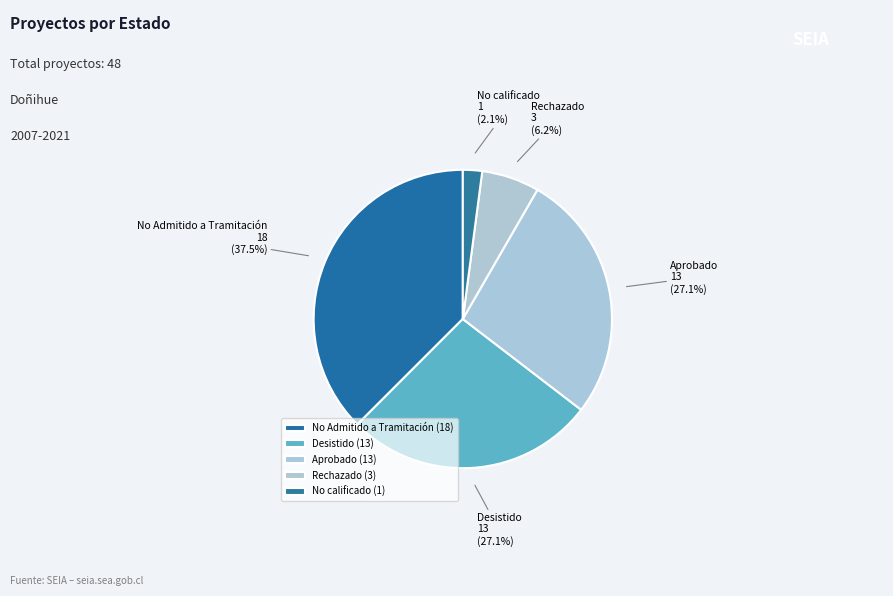

Is Desistido the majority of the pie?

No